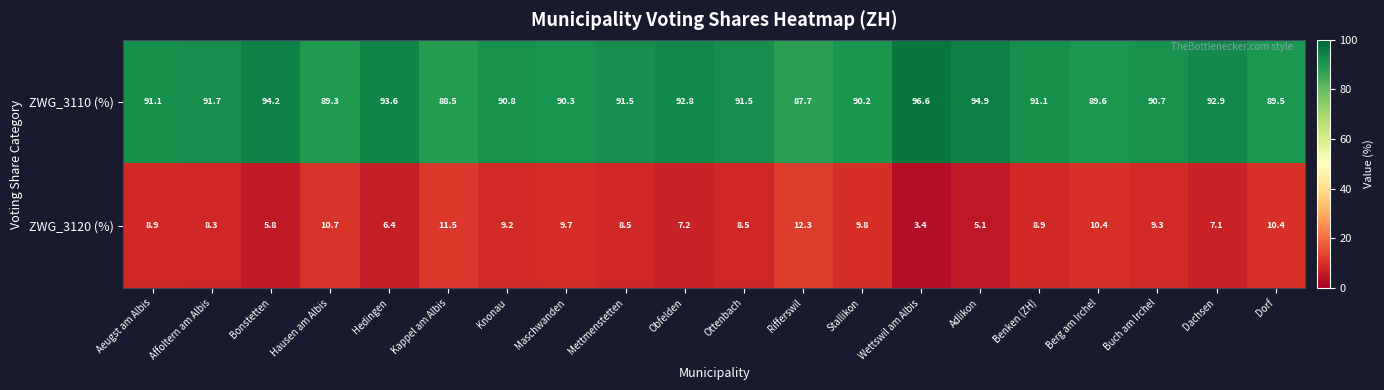

Read the ZWG_3110 (%) value at Knonau.

90.8